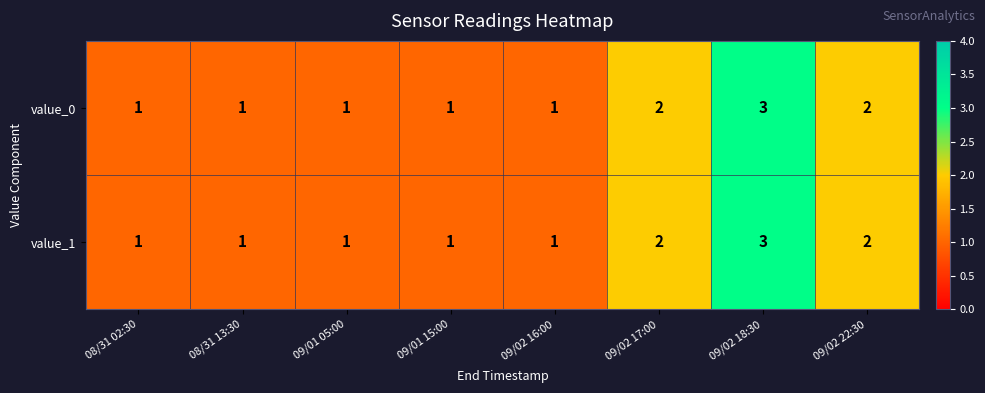

How many categories are shown in the chart?

8